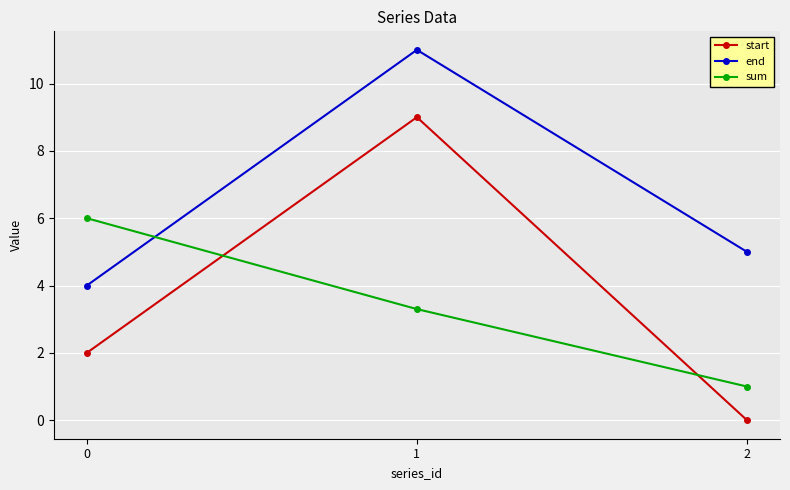

What is the spread (max minus min) of values at 0?

4.0